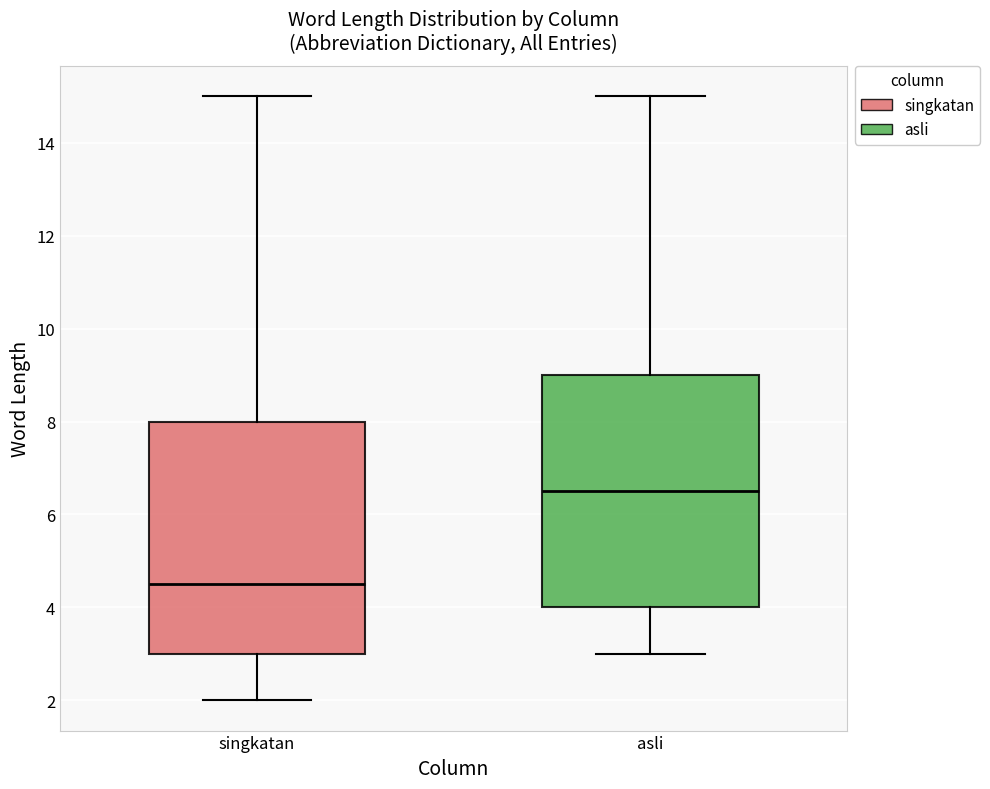

Reading left to right, transcribe this box plot: for each box, give where its median line is, the range the box spans, and where its two whiskers end, as read against the y-axis. The values are not printed on the chart, so give them approximately, as read against the axis.

singkatan: median 4.6, box 3.0 to 8.0, whiskers 2.0 to 15.0
asli: median 6.6, box 4.0 to 9.0, whiskers 3.0 to 15.0